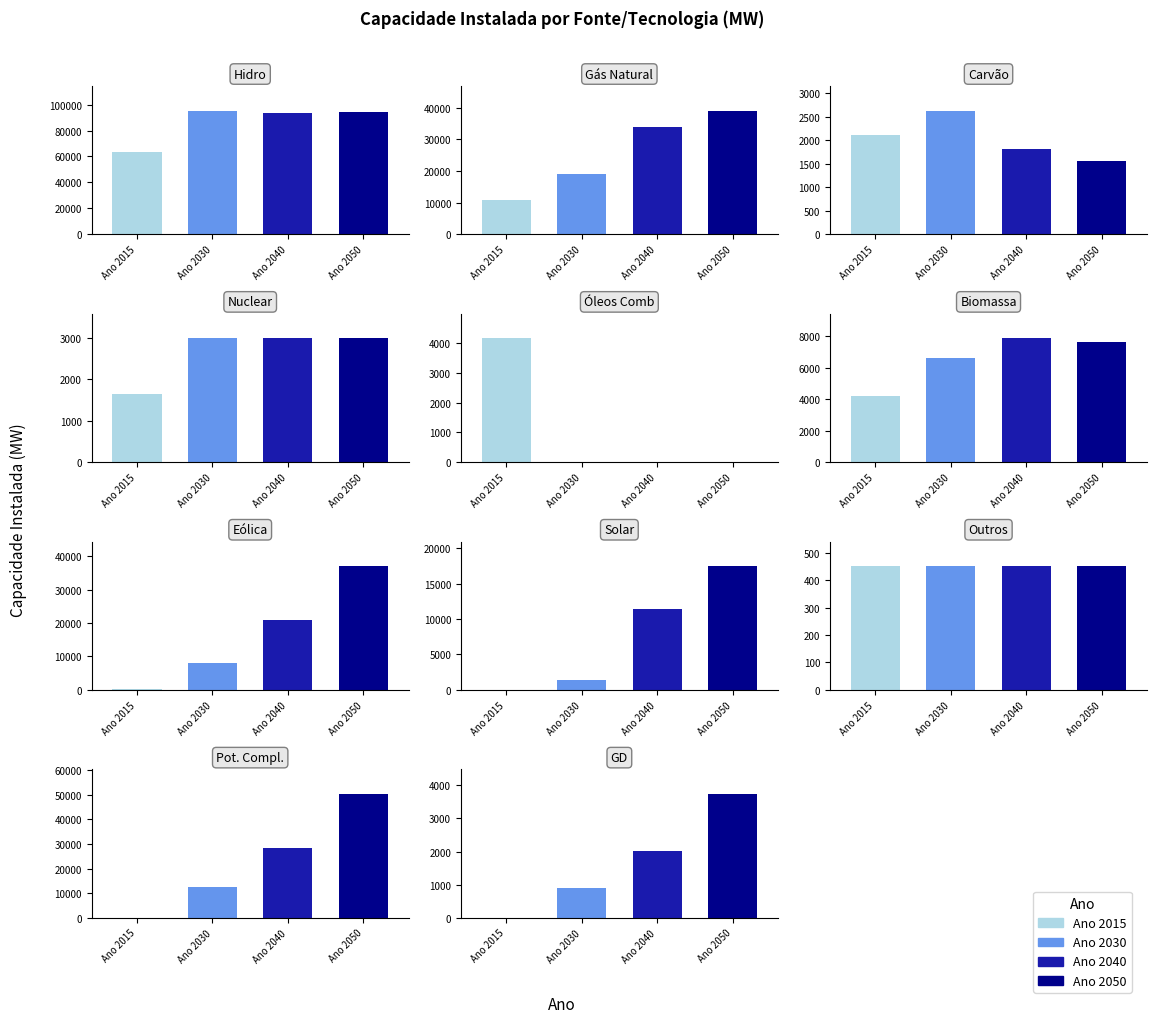

What is the difference between the maximum and second lowest values in the Ano 2040 series?

92723